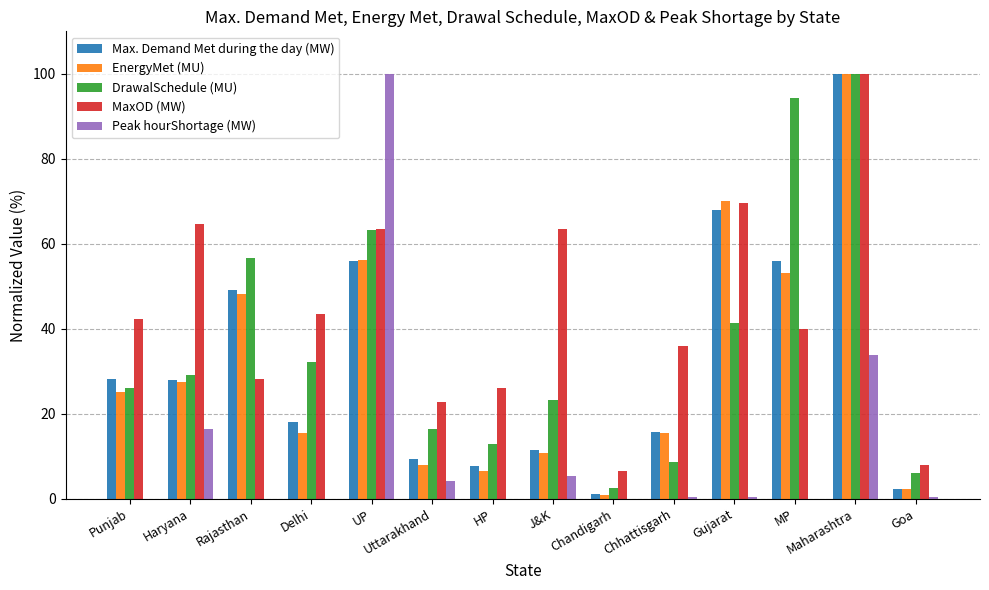

Between Delhi and Gujarat, which series saw the biggest shift?

EnergyMet (MU)